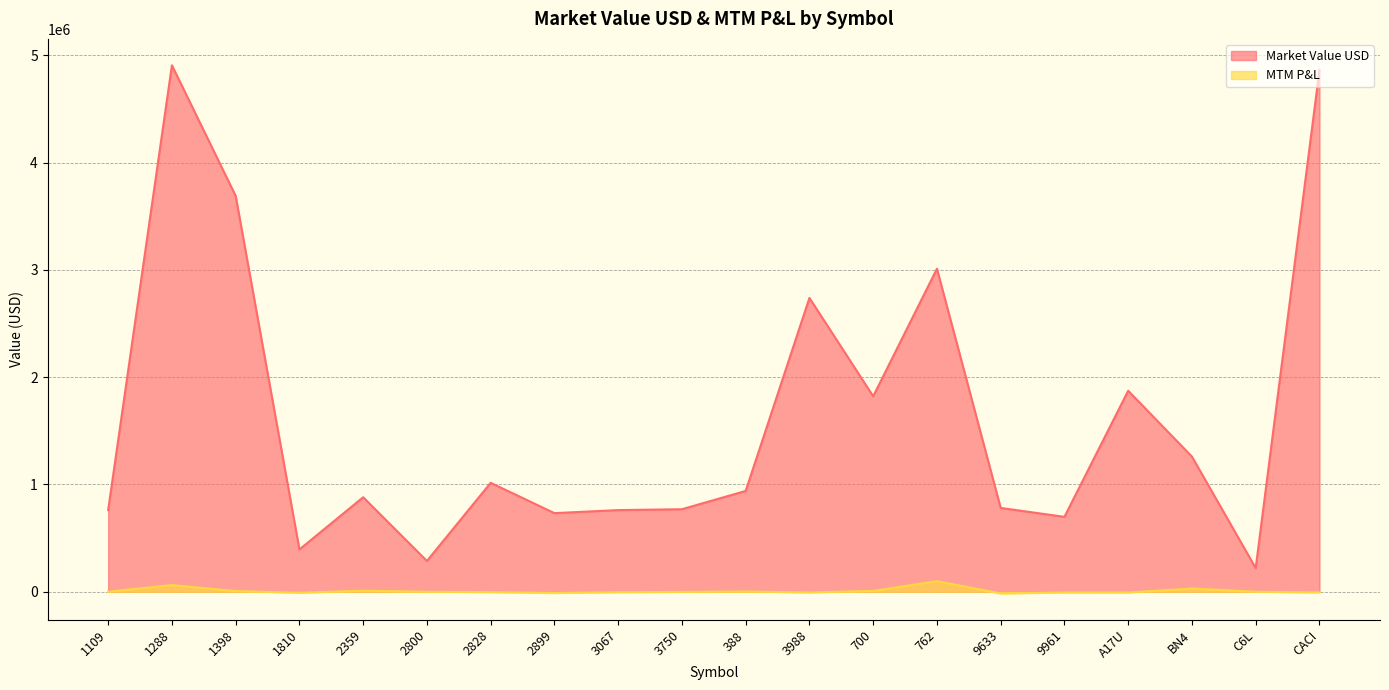

True or false: Market Value USD and MTM P&L cross at least once.

False